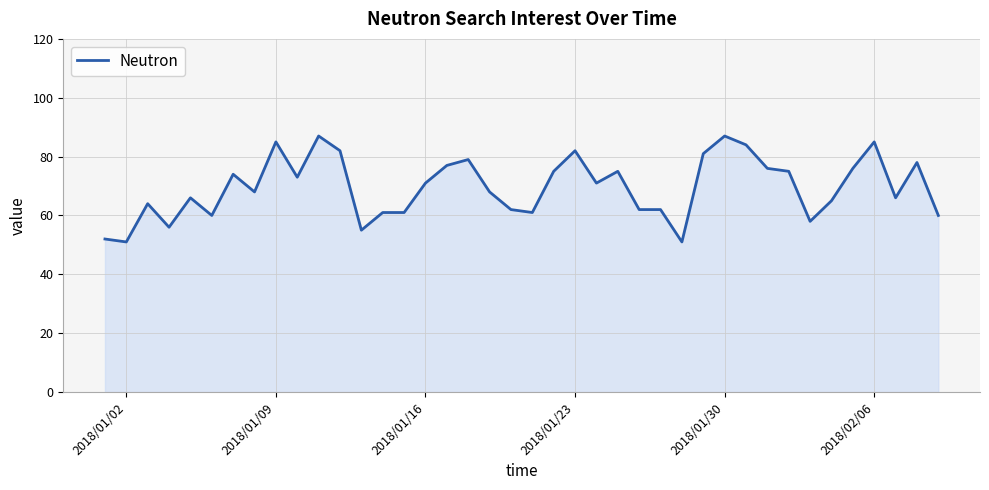

What is the minimum value shown in the chart?

51